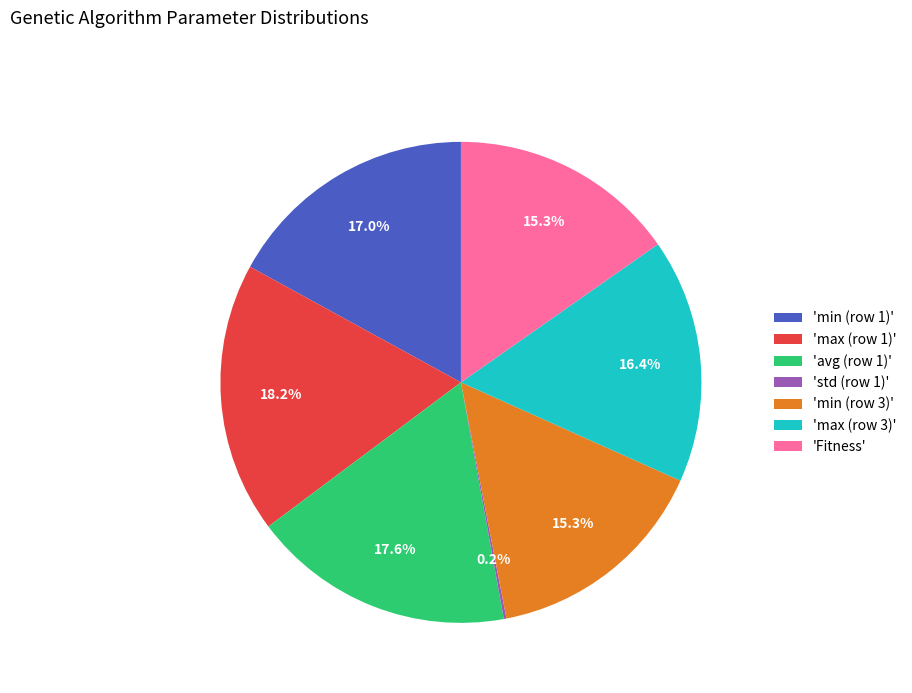

How much of the chart is everything except 'max (row 1)'?

81.8%